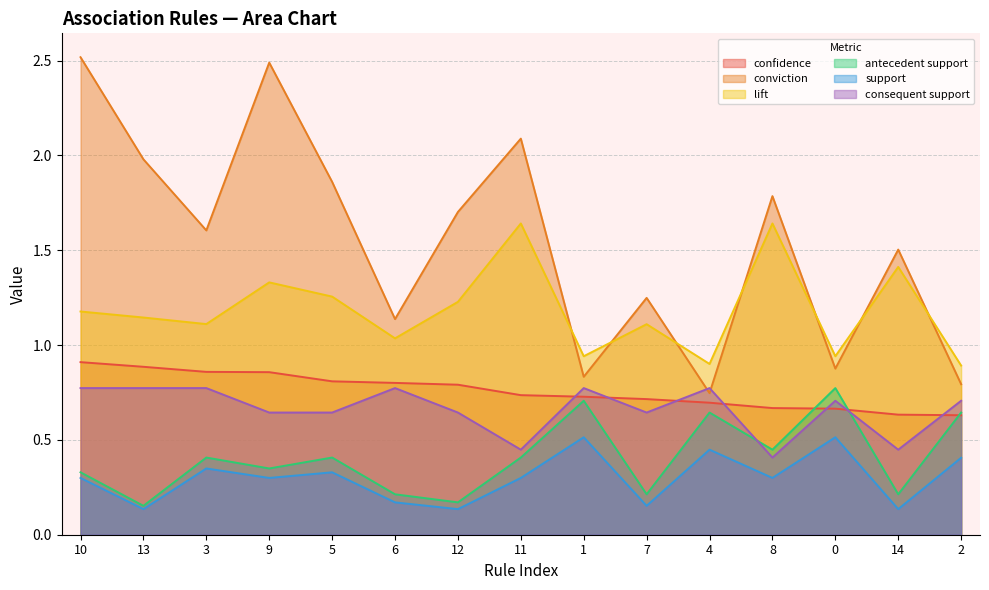

At which category does support reach its first local peak?

3